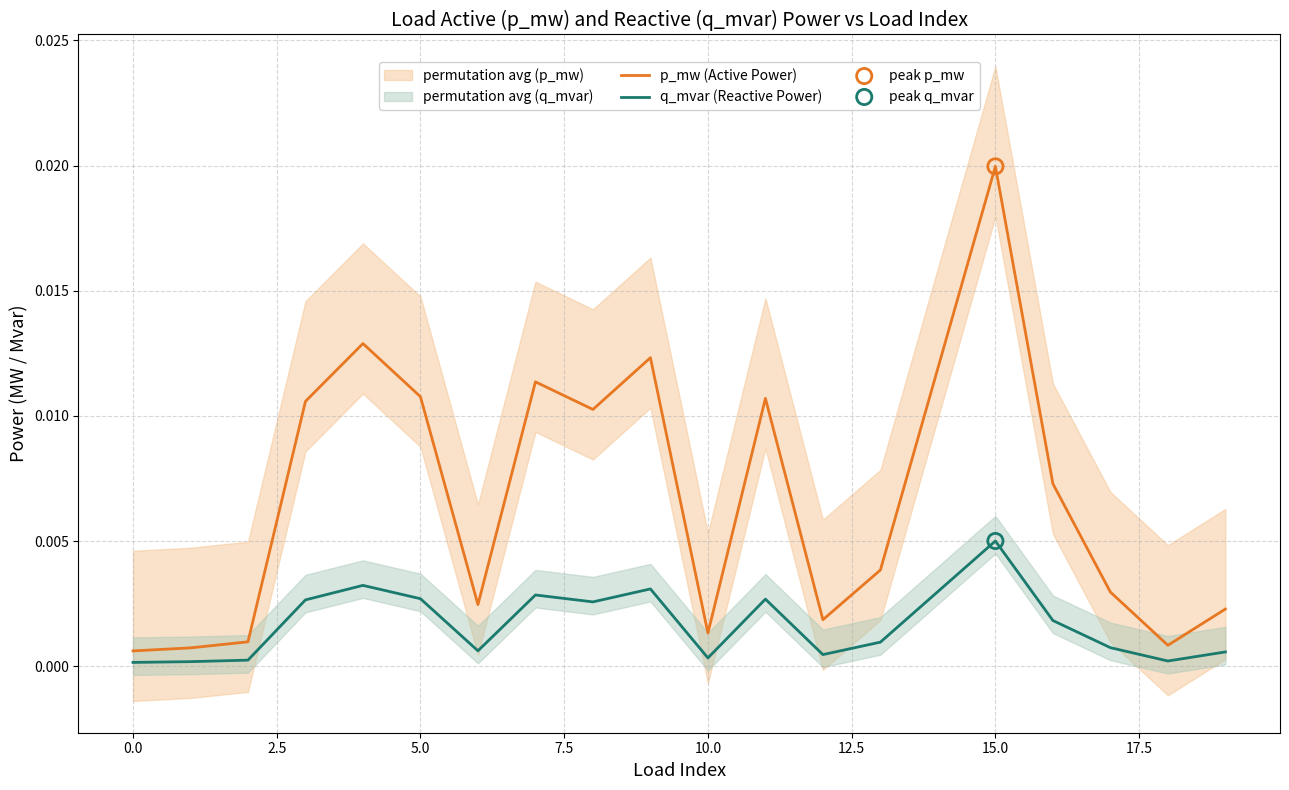

At which category is the sum across all series the highest?

15